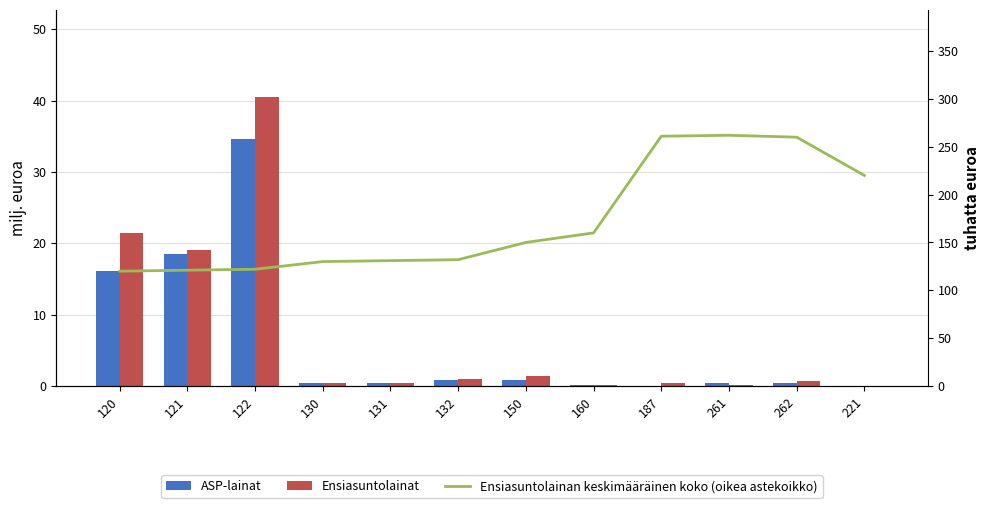

Count the number of categories in the chart.

12